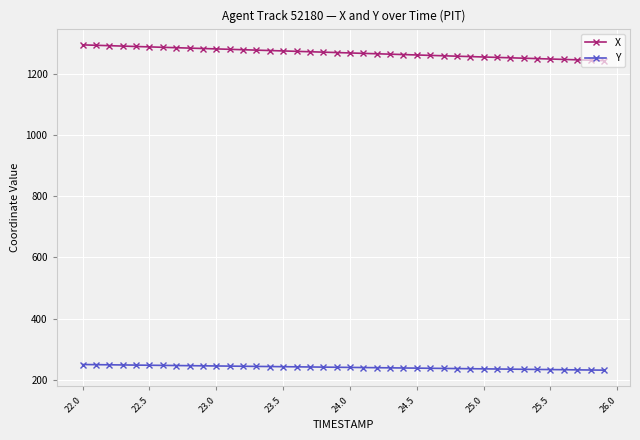

What is the maximum value shown in the chart?

1293.8